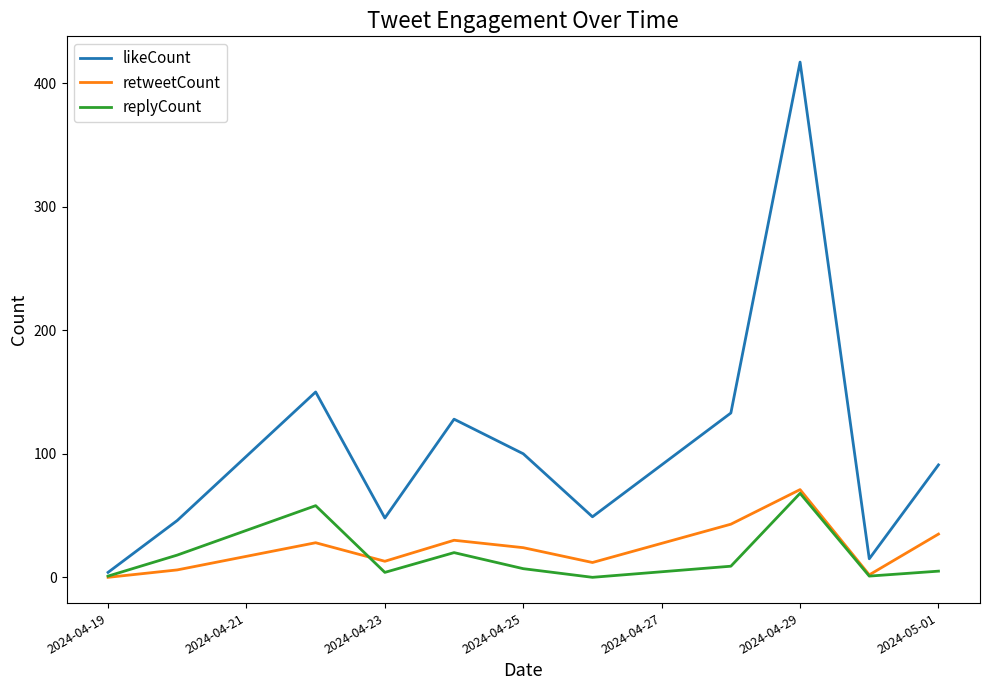

True or false: likeCount and retweetCount intersect in this chart.

False